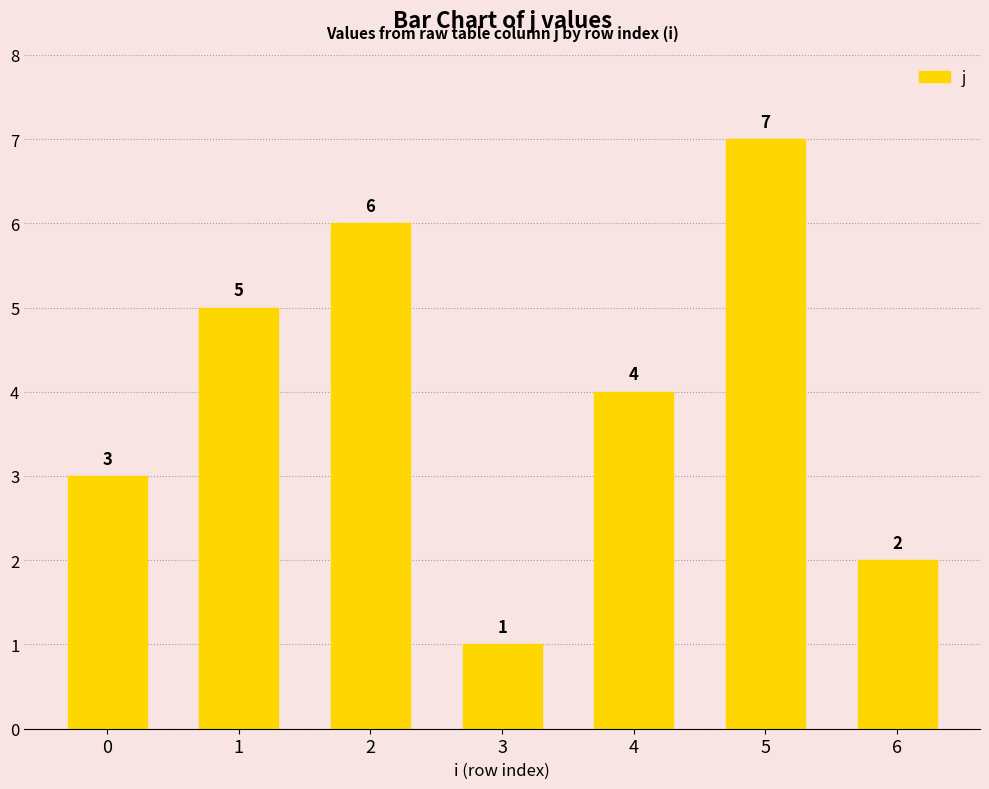

What is the difference between the maximum and minimum values?

6